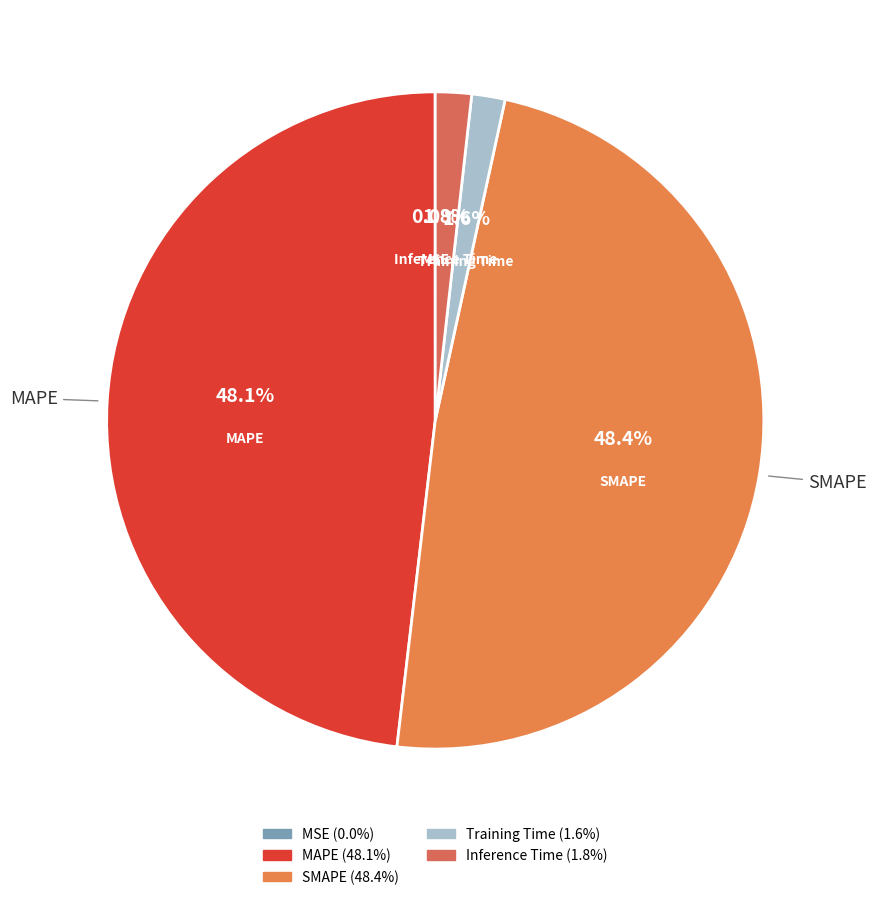

Does any single category account for the majority?

No